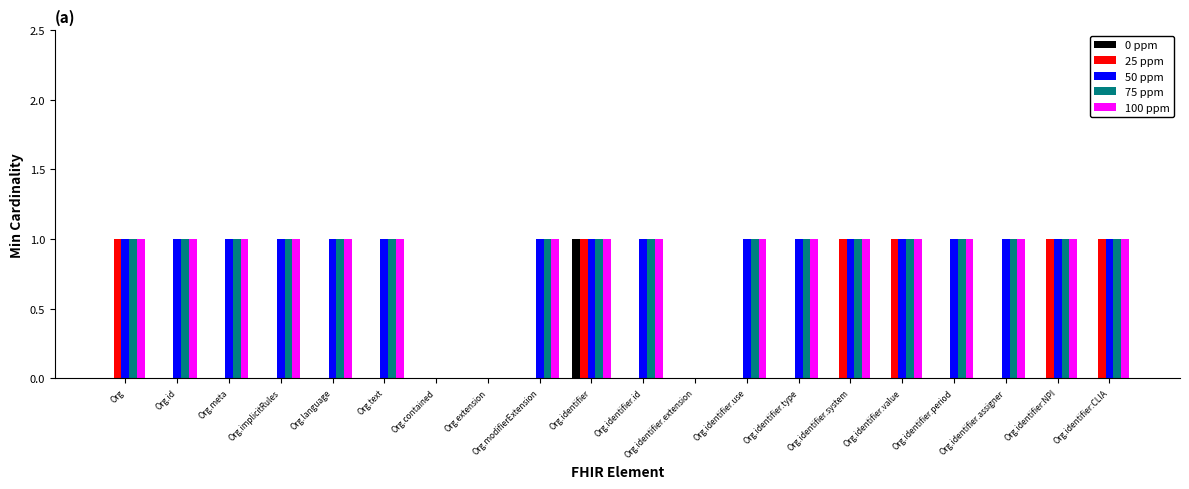

At which category is the sum across all series the highest?

Org.identifier